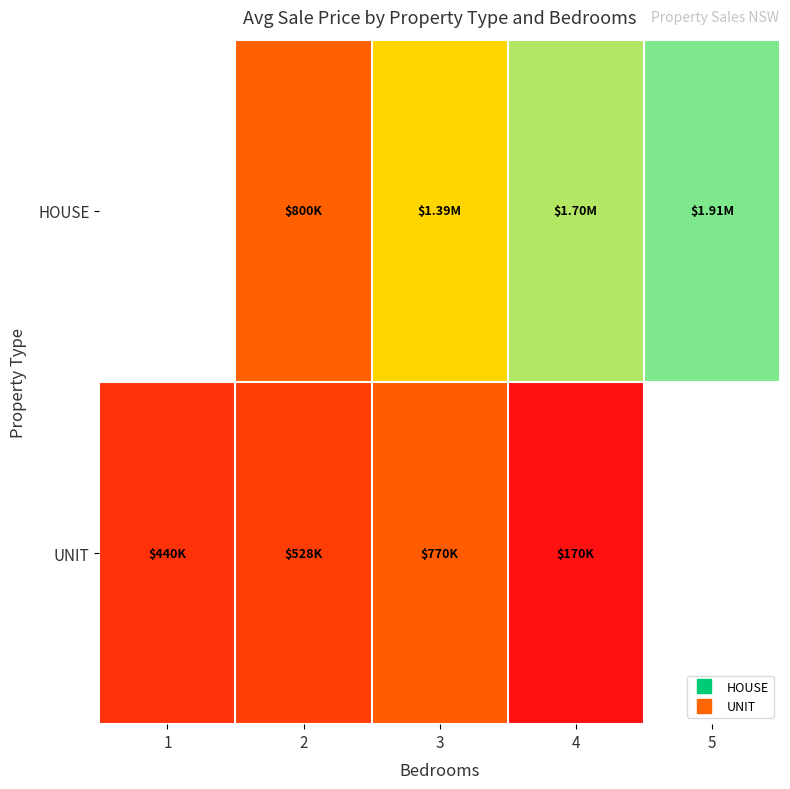

Count the number of categories in the chart.

5